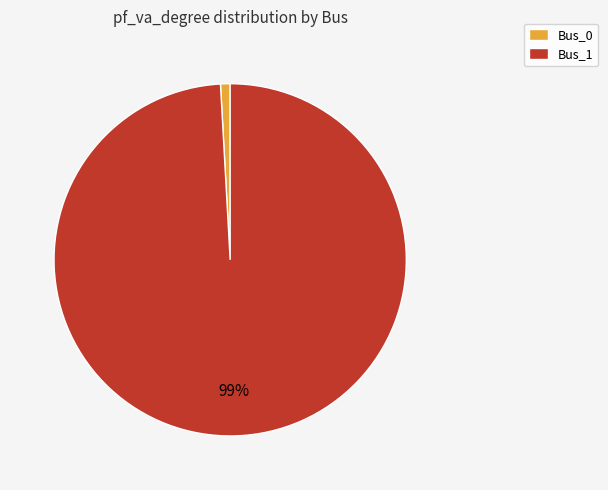

Rank the categories by value from highest to lowest.

Bus_1, Bus_0